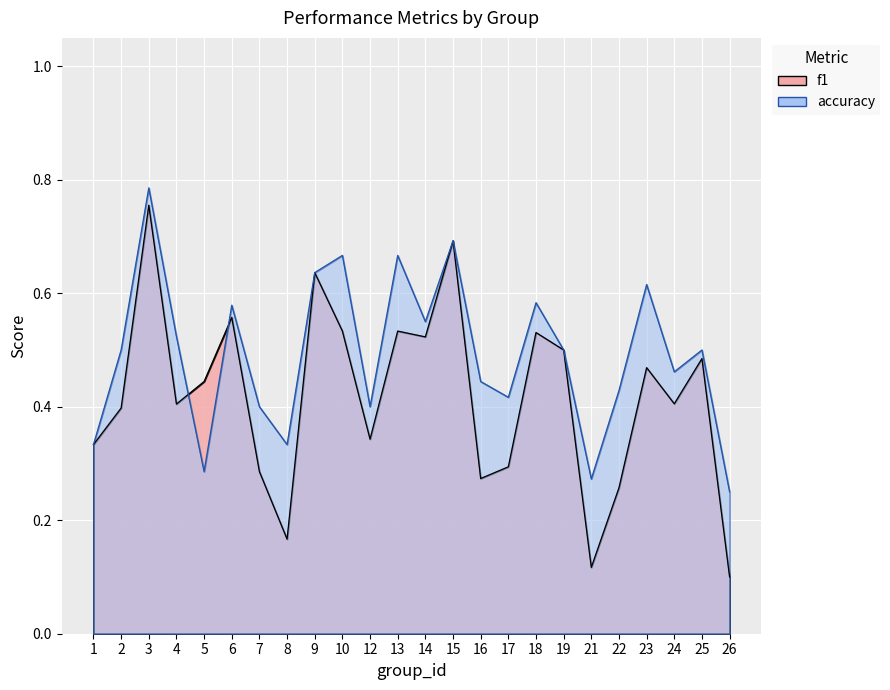

How many lines are shown in the chart?

2